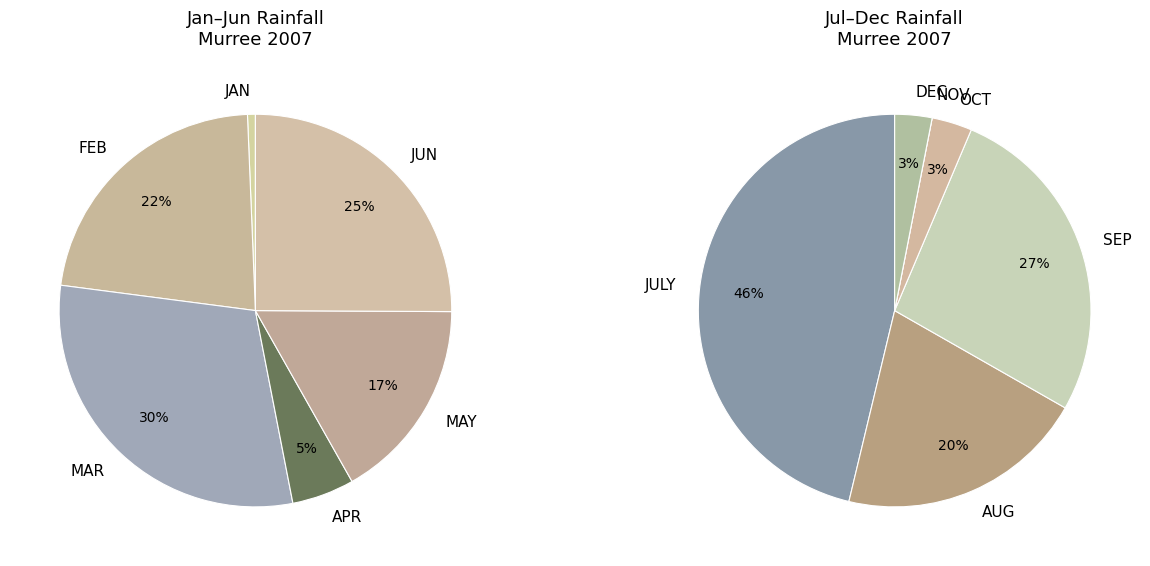

The JAN slice represents 1% of the pie. True or false?

False